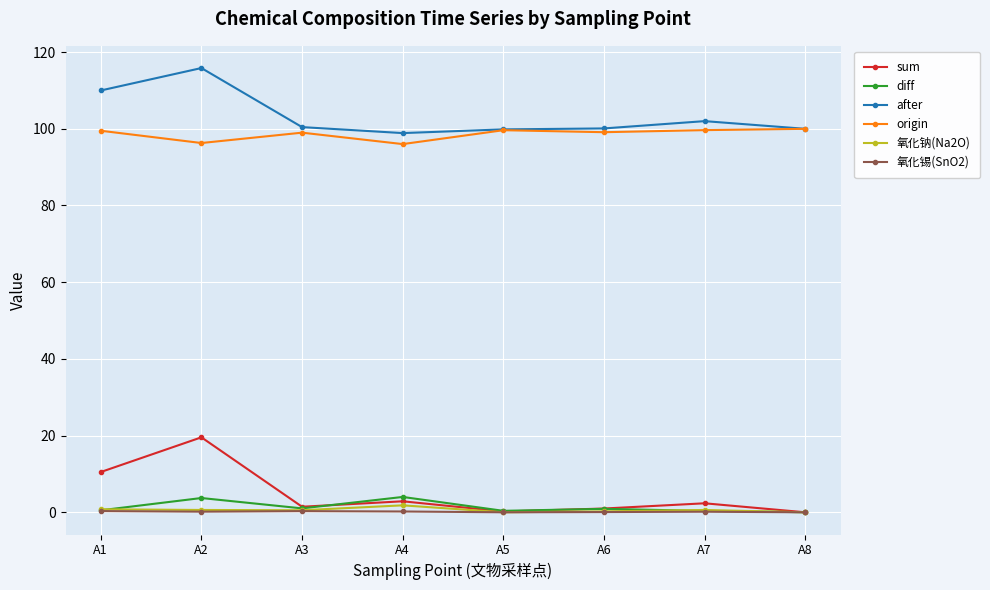

At which label is sum closest to 9?

A1